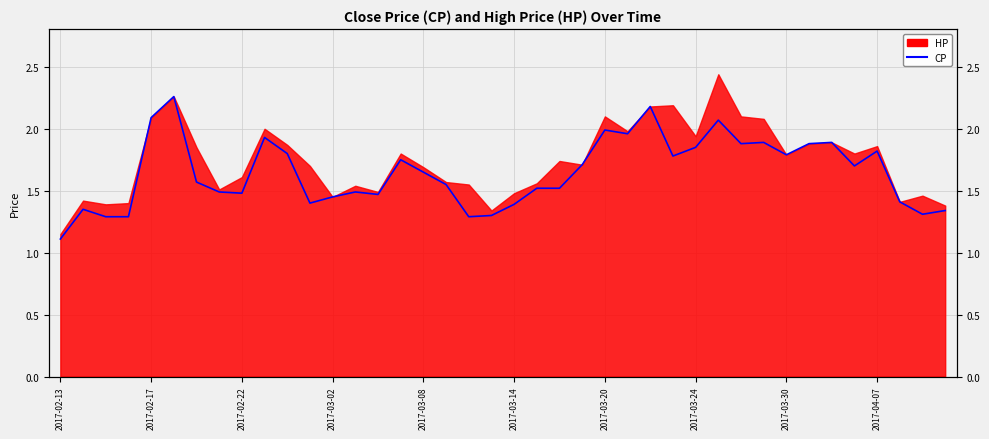

What is the value of the 6th point from the left?

2.3